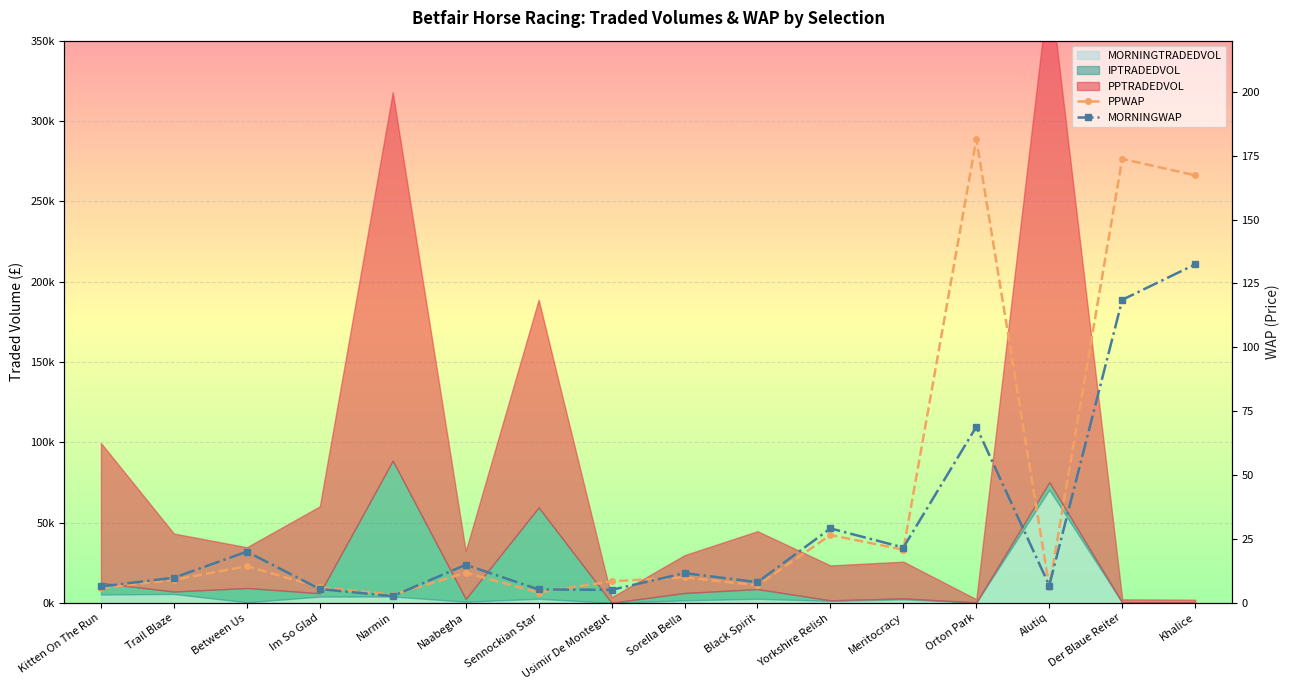

How many data points in PPWAP are less than 9?

8